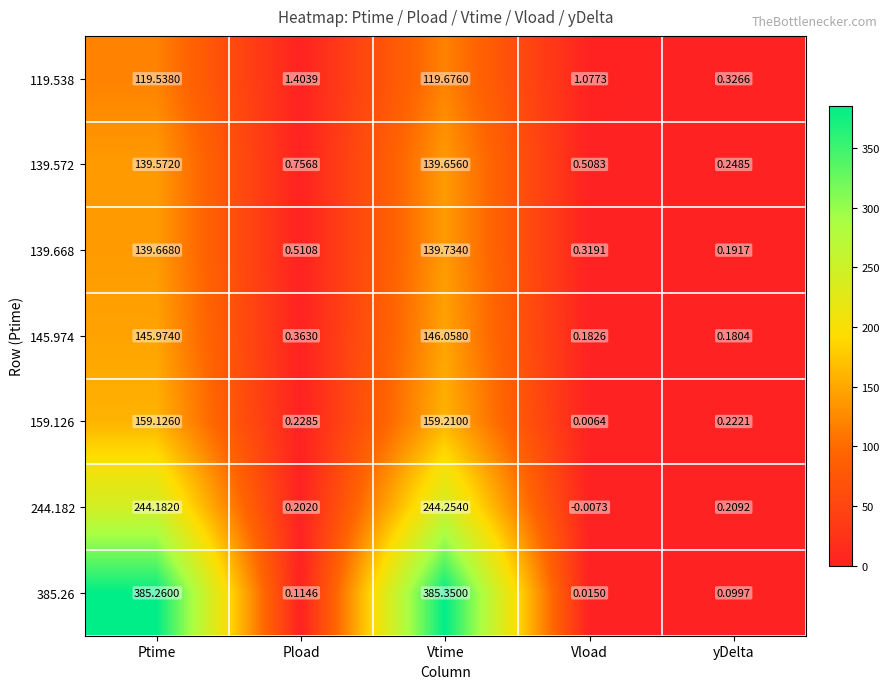

At Vload, list the series in order from largest to smallest.

119.538, 139.572, 139.668, 145.974, 385.26, 159.126, 244.182